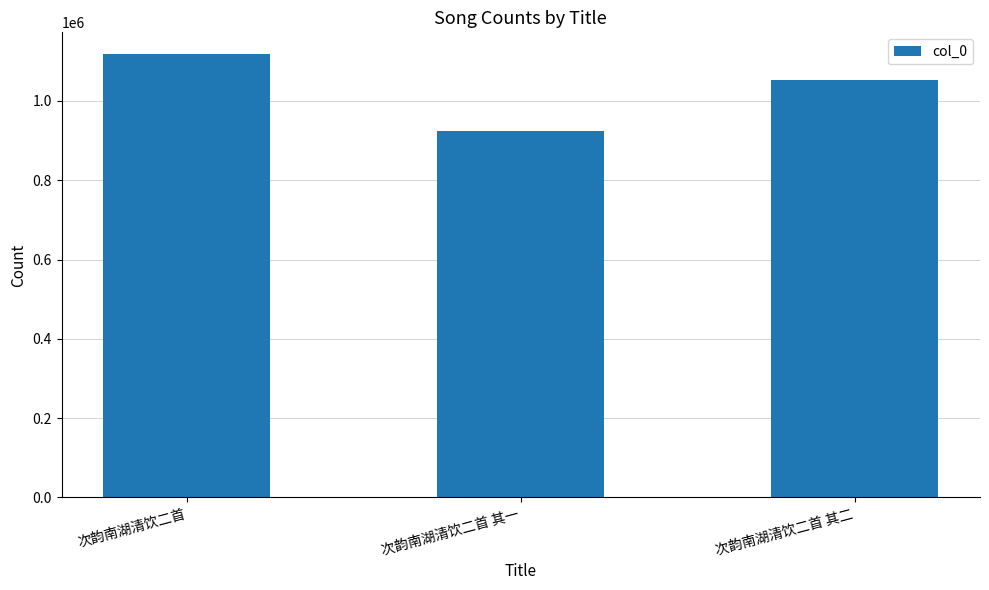

Approximately how many times larger is the value at 次韵南湖清饮二首 其二 compared to 次韵南湖清饮二首 其一?

1.1